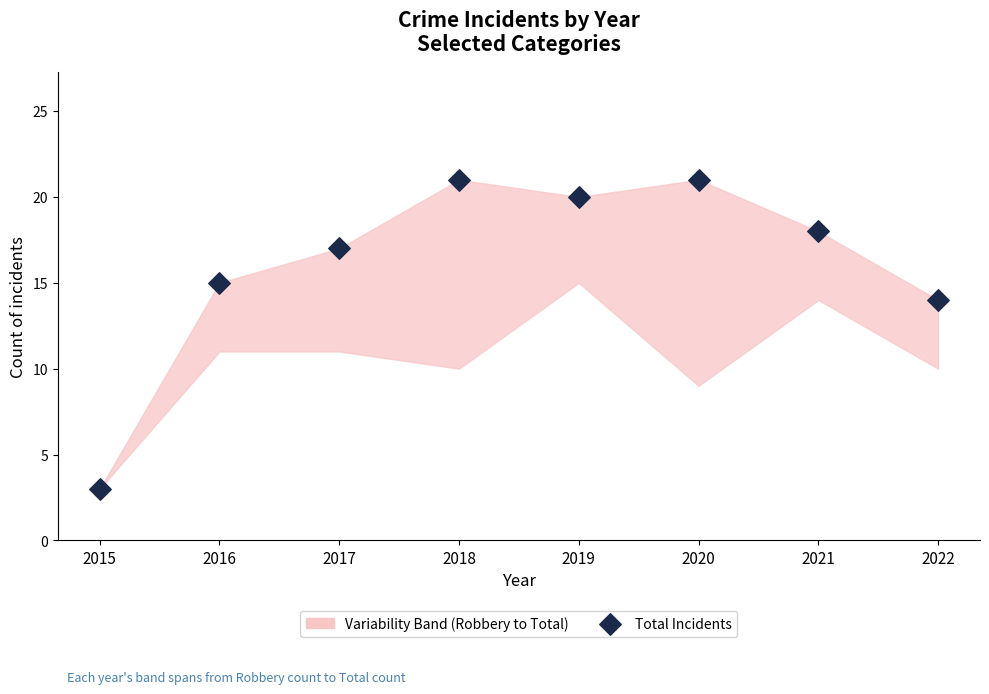

What Y value in the scatter plot is closest to 12?

14